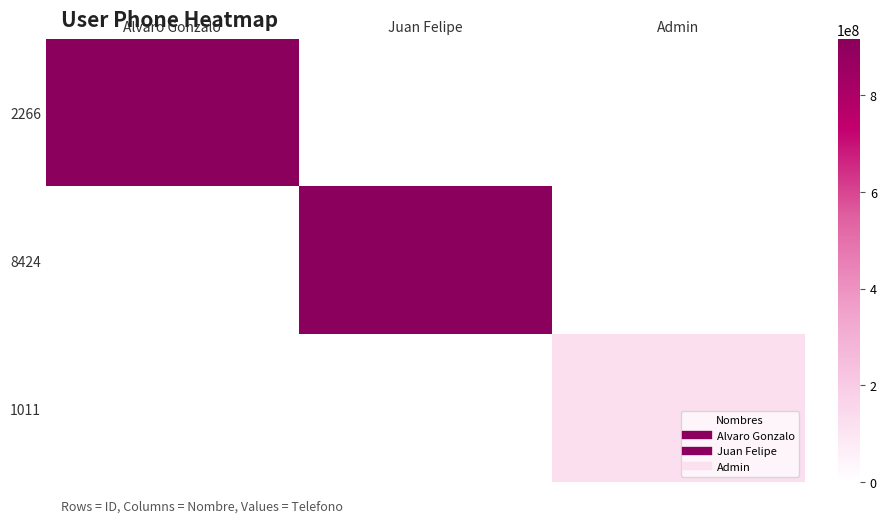

What is the total value across all series at Juan Felipe?

915426578